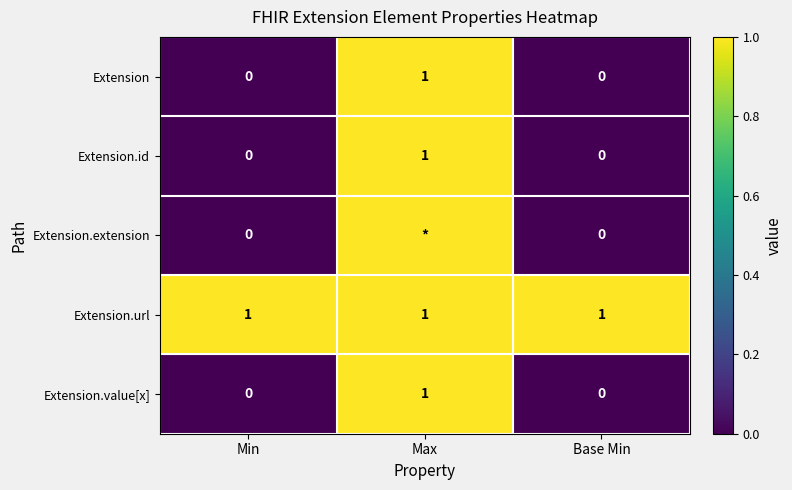

True or false: Extension has a value of 0 at Min.

True